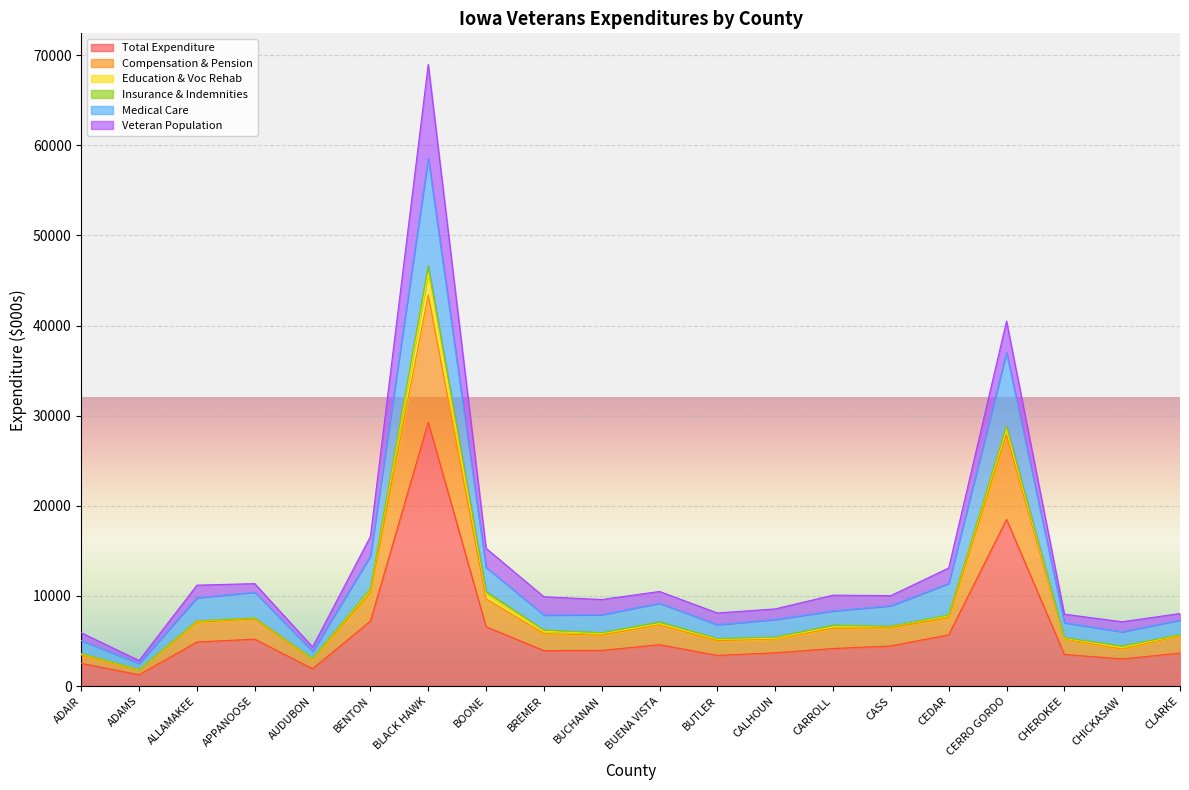

What value does the Compensation & Pension series have at BENTON?

10334.8